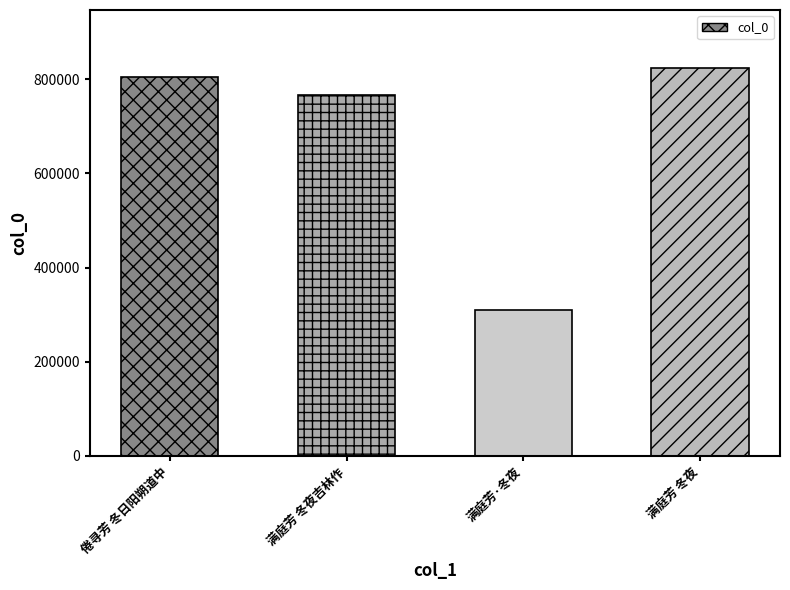

Read the value at 满庭芳·冬夜.

309038